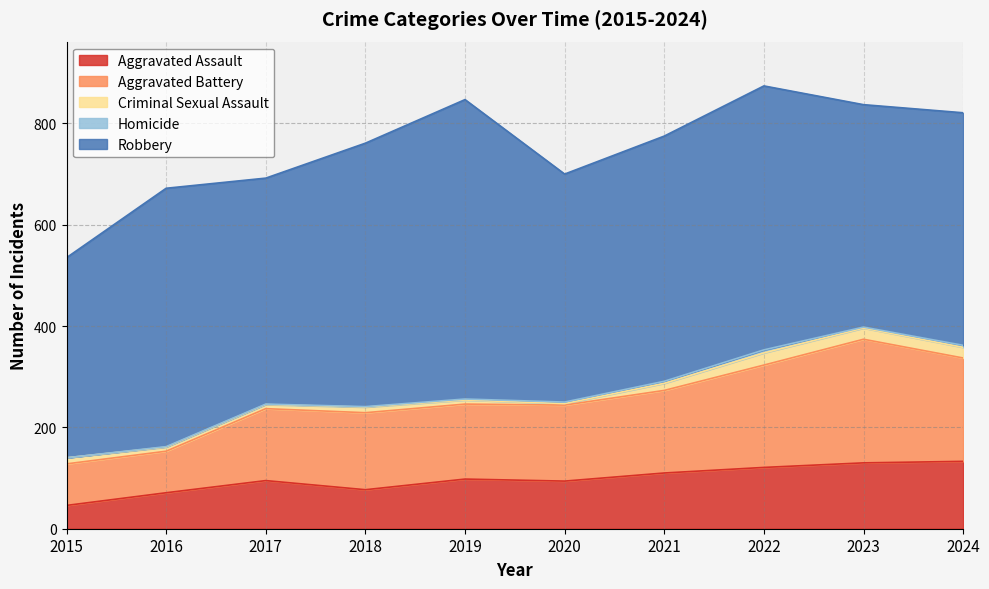

What is the difference between the second highest and minimum values in the Criminal Sexual Assault series?

19